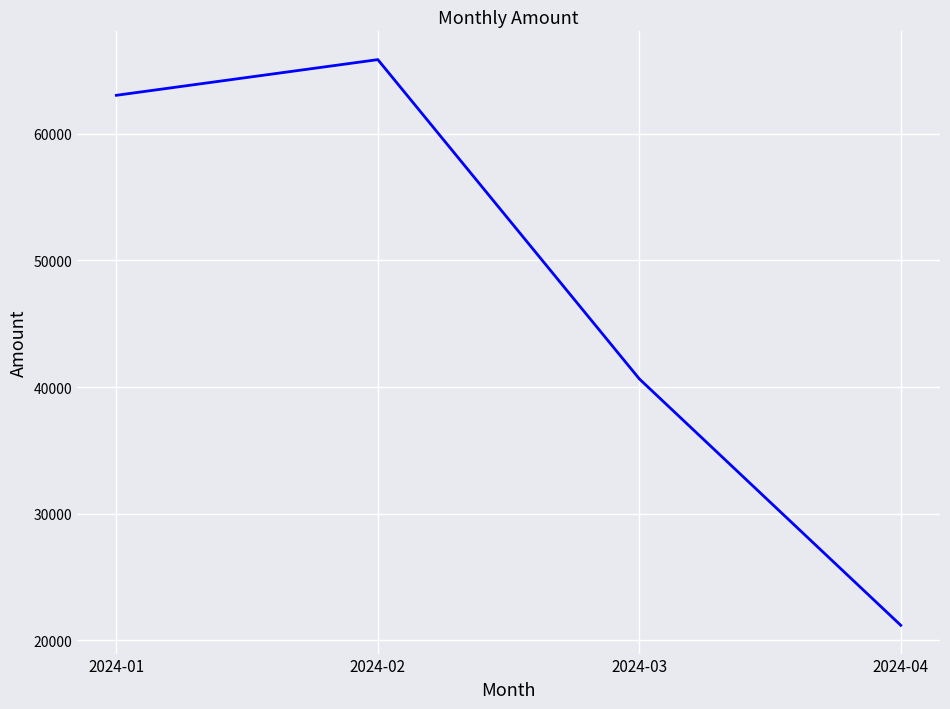

Approximately how many times larger is the value at 2024-03 compared to 2024-04?

1.9